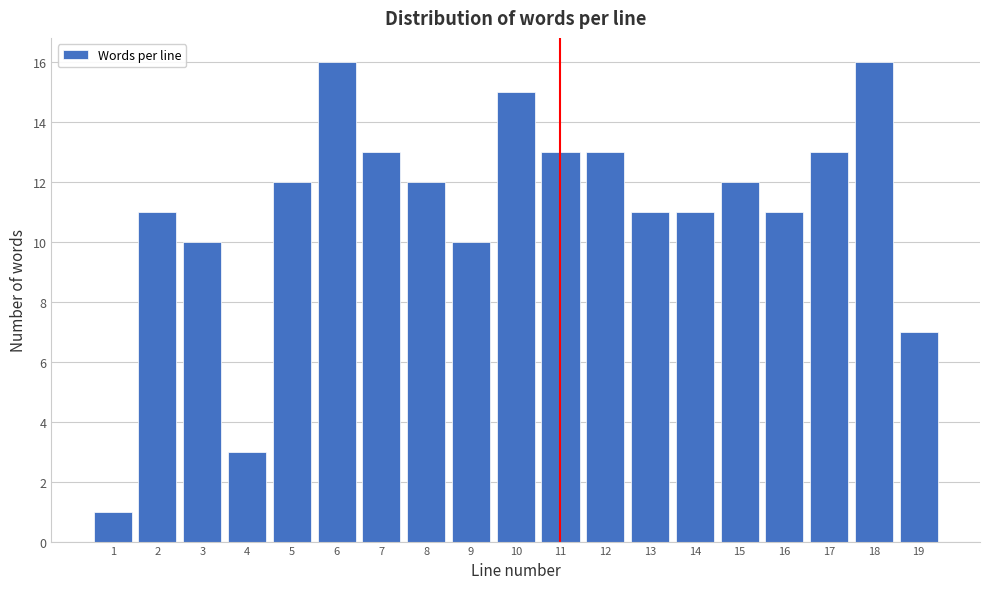

Reading left to right, list all the values displayed in this chart.

1=1	2=11	3=10	4=3	5=12	6=16	7=13	8=12	9=10	10=15	11=13	12=13	13=11	14=11	15=12	16=11	17=13	18=16	19=7